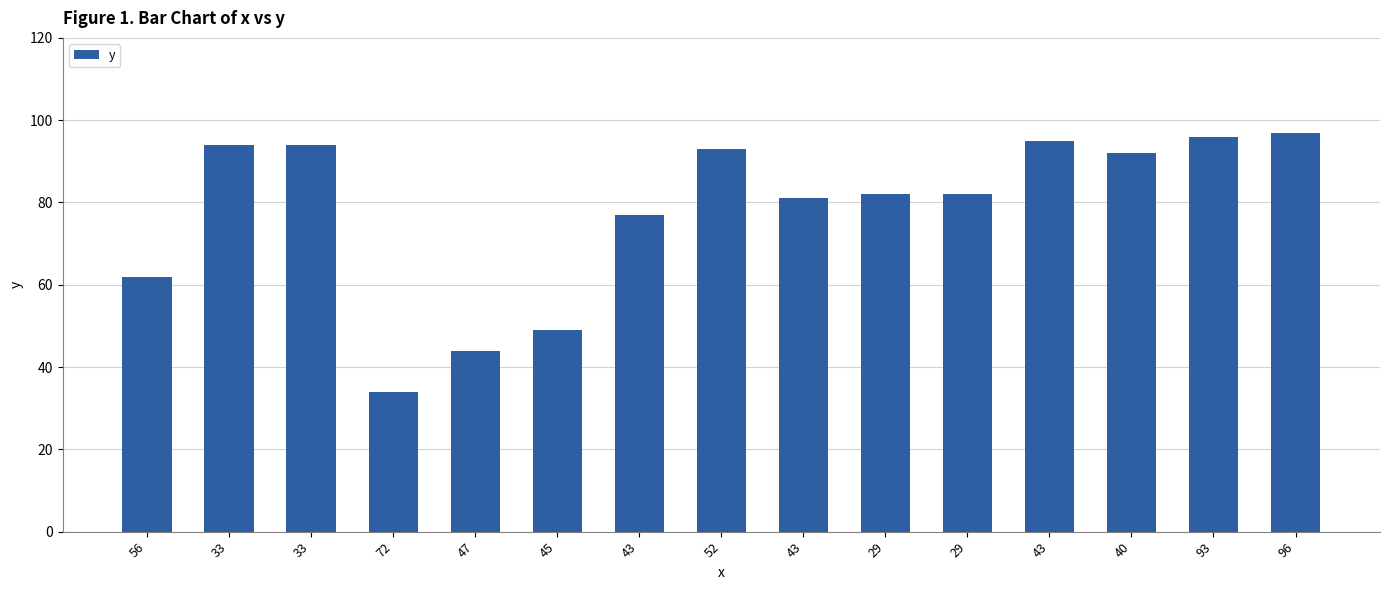

What is the approximate value at 47?

44